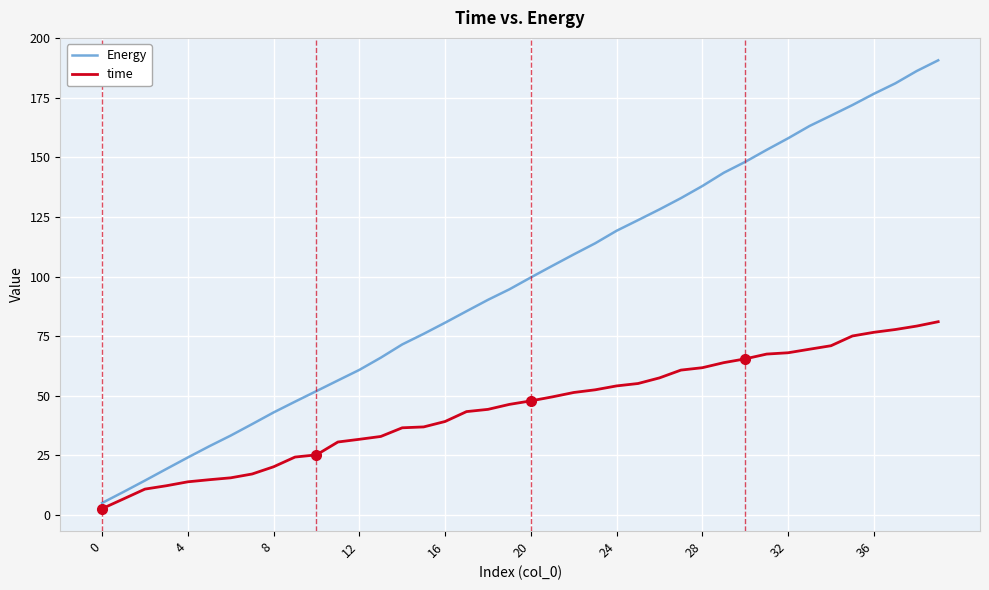

Does the chart display data point markers on the line(s)?

No